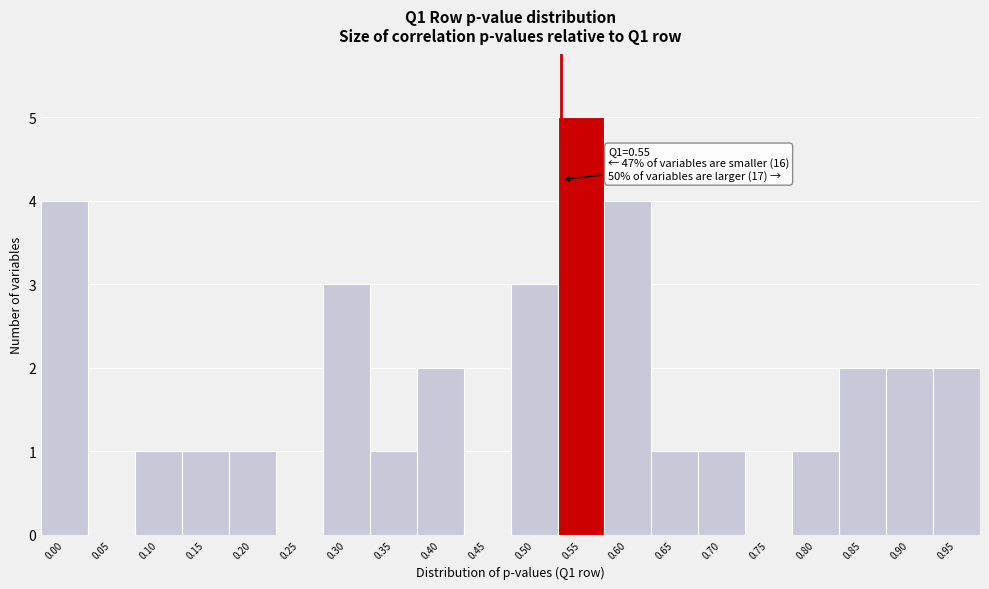

Reading left to right, what are all the values shown in this chart?

0.00=4	0.05=0	0.10=1	0.15=1	0.20=1	0.25=0	0.30=3	0.35=1	0.40=2	0.45=0	0.50=3	0.55=5	0.60=4	0.65=1	0.70=1	0.75=0	0.80=1	0.85=2	0.90=2	0.95=2